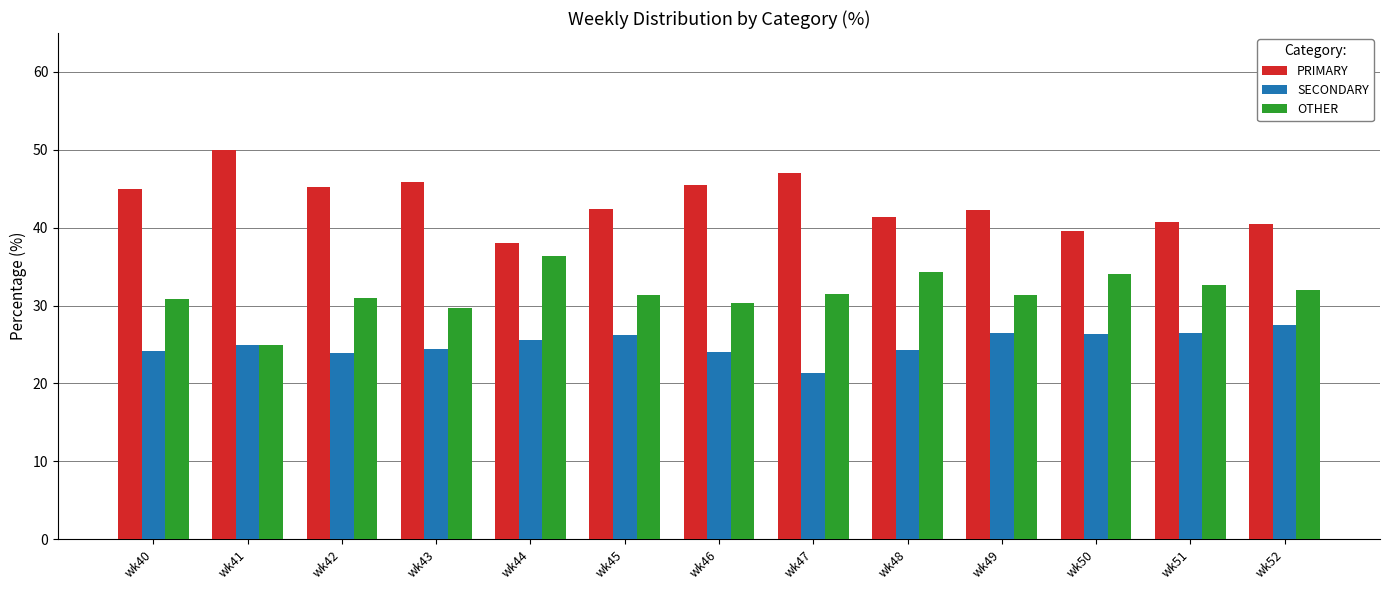

What is the lowest value of the SECONDARY series?

21.4